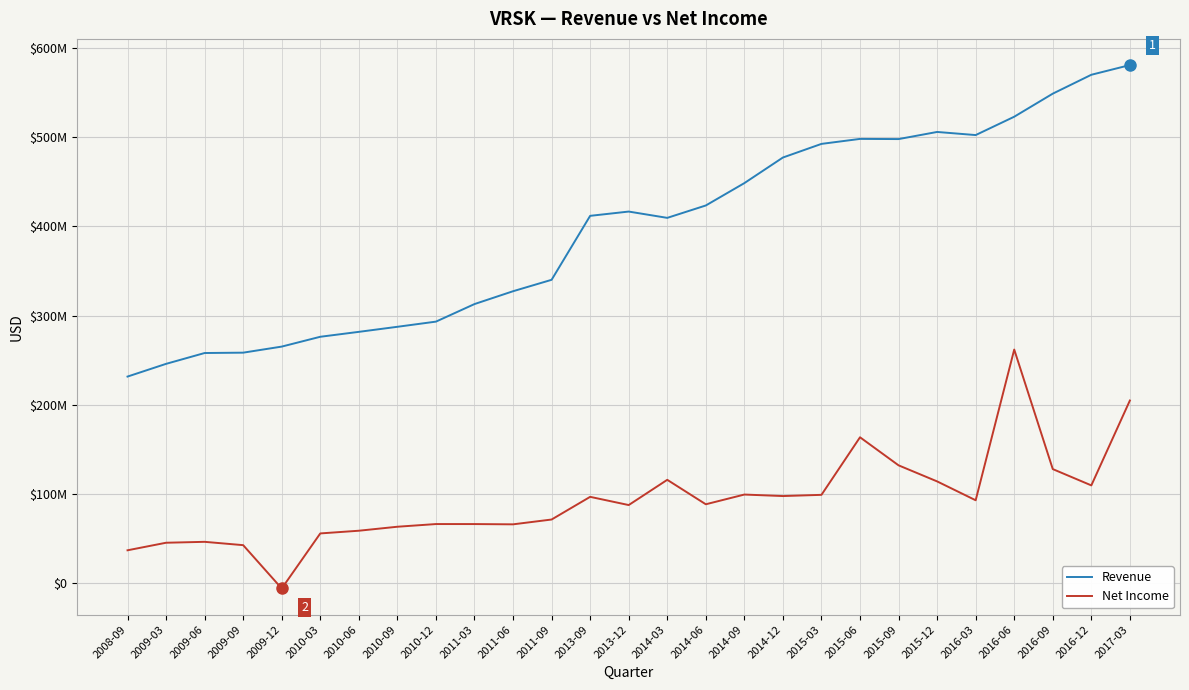

What is the total value across all series at 2013-09?

508368000